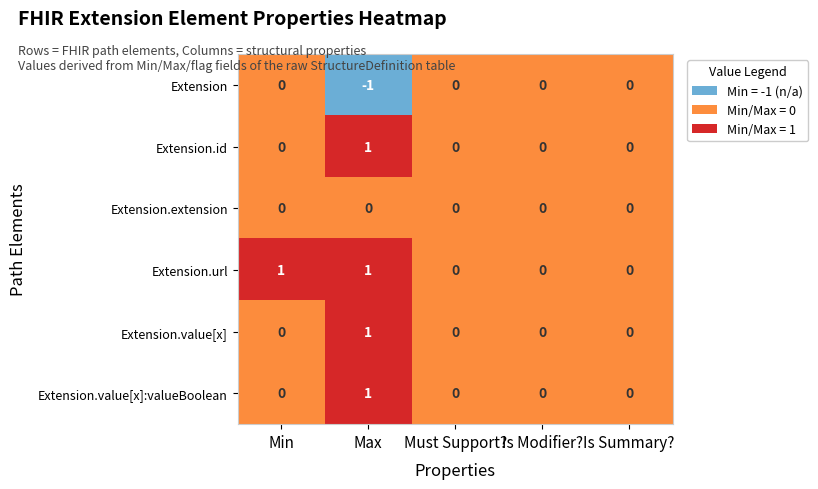

Reading left to right, extract all data points from this chart.

Extension: 0	-1	0	0	0
Extension.id: 0	1	0	0	0
Extension.extension: 0	0	0	0	0
Extension.url: 1	1	0	0	0
Extension.value[x]: 0	1	0	0	0
Extension.value[x]:valueBoolean: 0	1	0	0	0